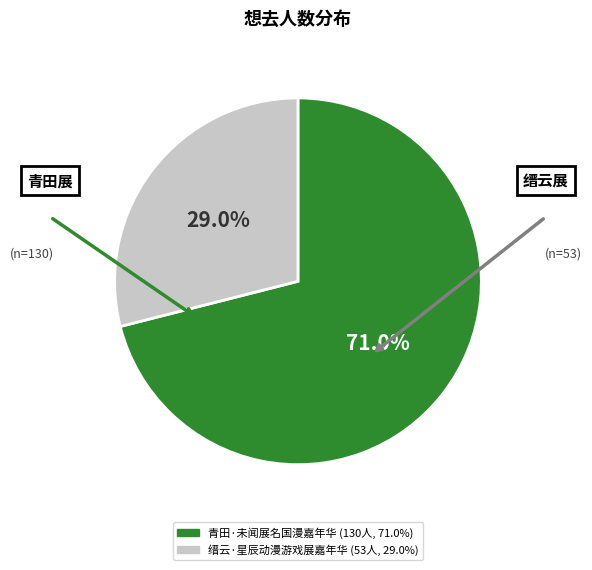

True or false: 青田·未闻展名国漫嘉年华 accounts for 80% of the total.

False